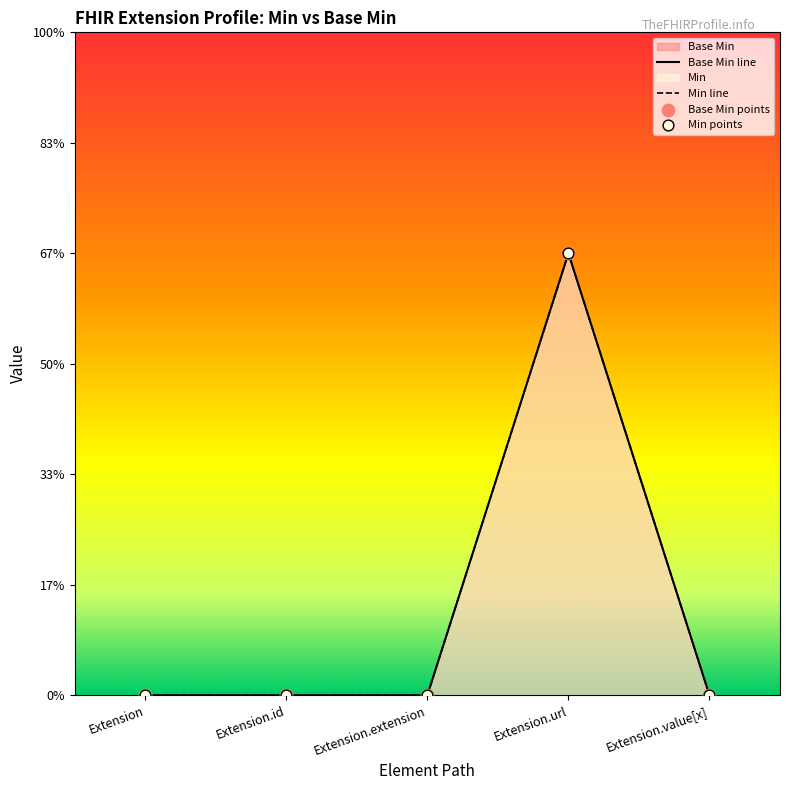

Between Extension.id and Extension.url, which is larger?

Extension.url